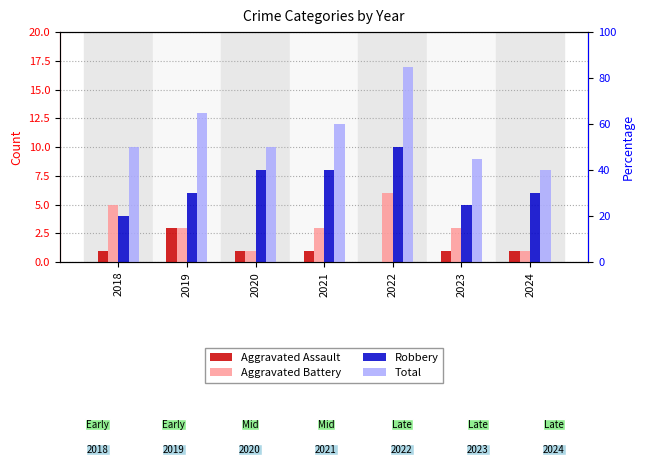

Are the bars grouped side by side (vs. stacked)?

Yes